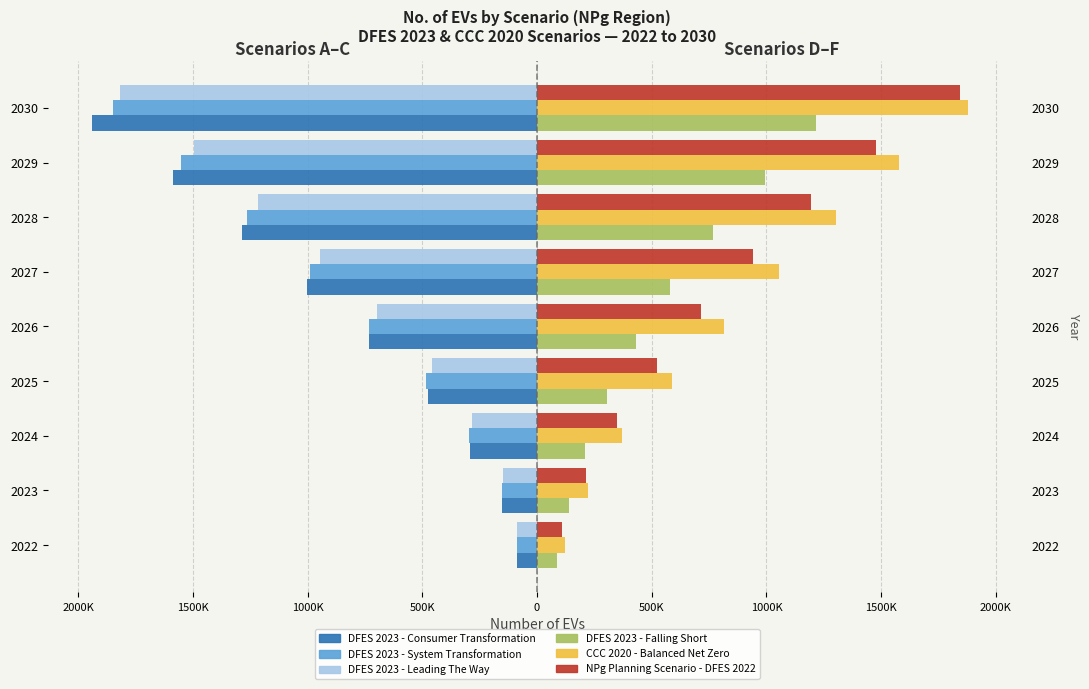

What is the spread (max minus min) of values at 2025?

1073228